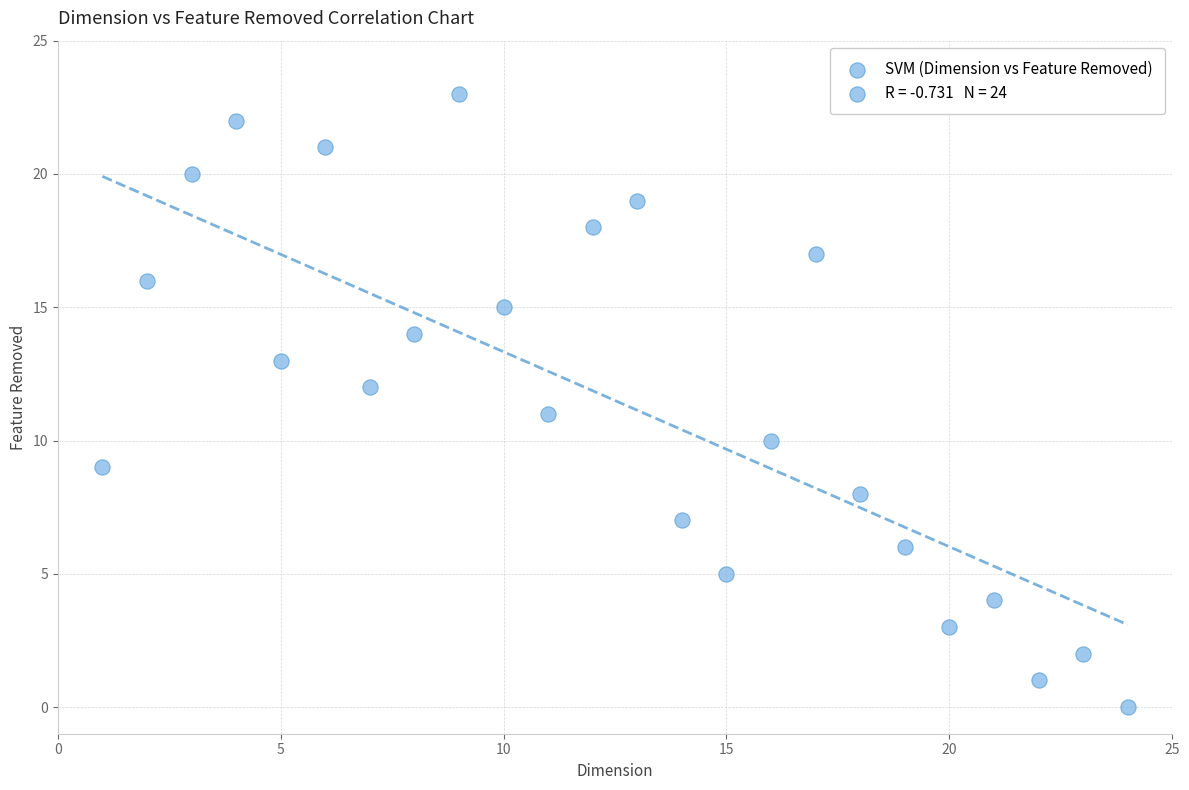

What is the range of X values (max minus min)?

23